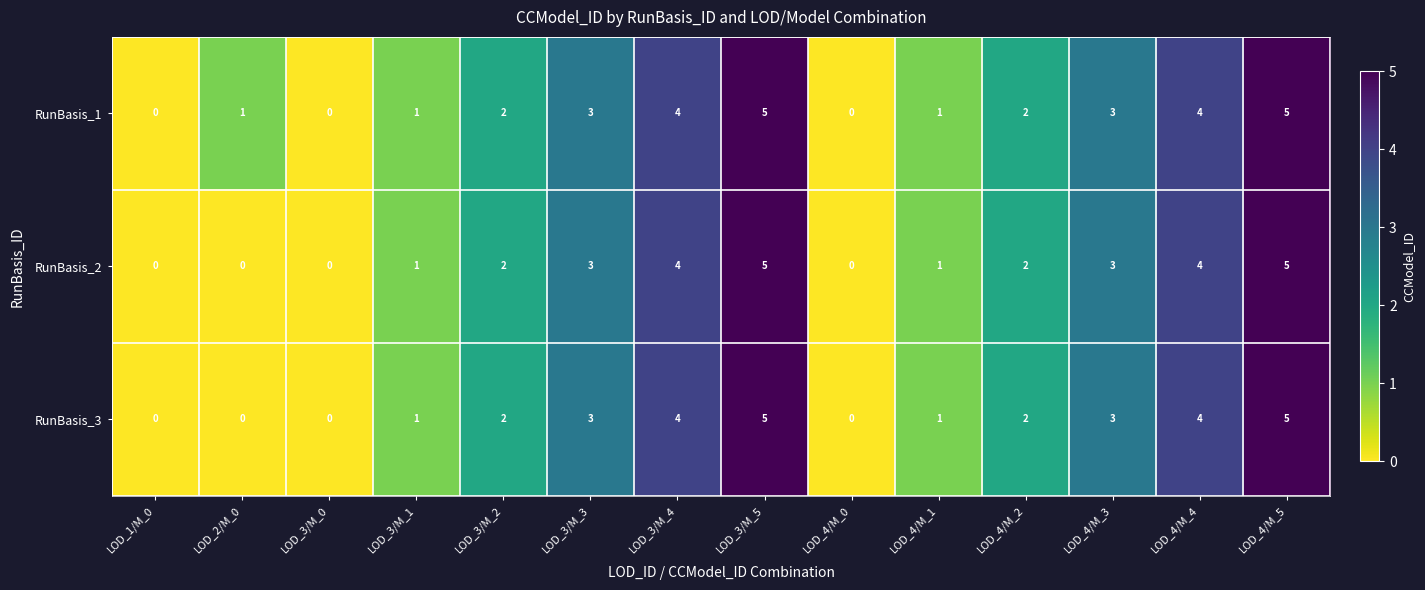

What is the highest value of the RunBasis_1 series?

5